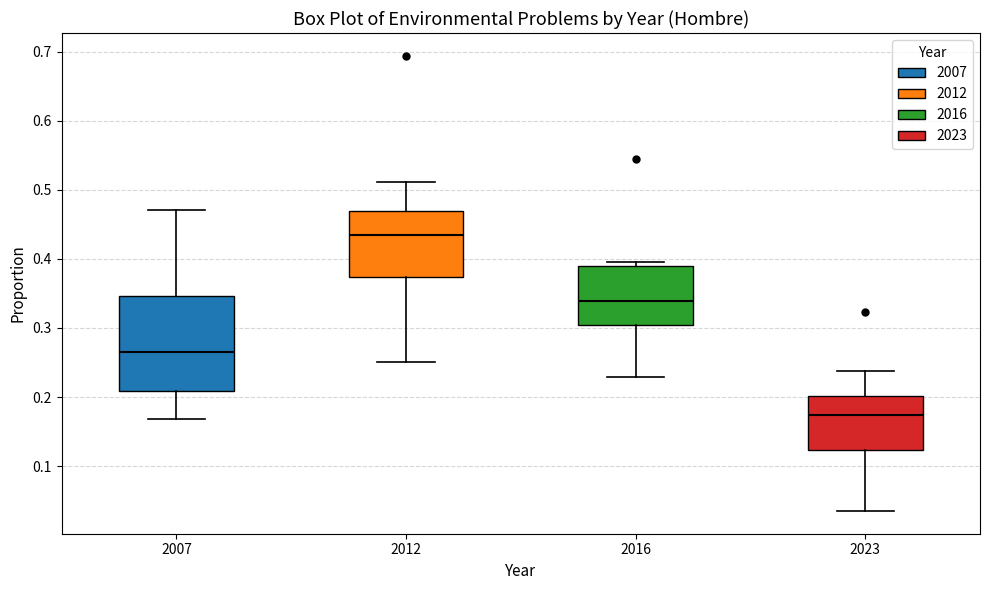

Reading left to right, transcribe this box plot: for each box, give where its median line is, the range the box spans, and where its two whiskers end, as read against the y-axis. The values are not printed on the chart, so give them approximately, as read against the axis.

2007: median 0.27, box 0.21 to 0.35, whiskers 0.17 to 0.47
2012: median 0.43, box 0.37 to 0.47, whiskers 0.25 to 0.51
2016: median 0.34, box 0.30 to 0.39, whiskers 0.23 to 0.40
2023: median 0.17, box 0.12 to 0.20, whiskers 0.04 to 0.24